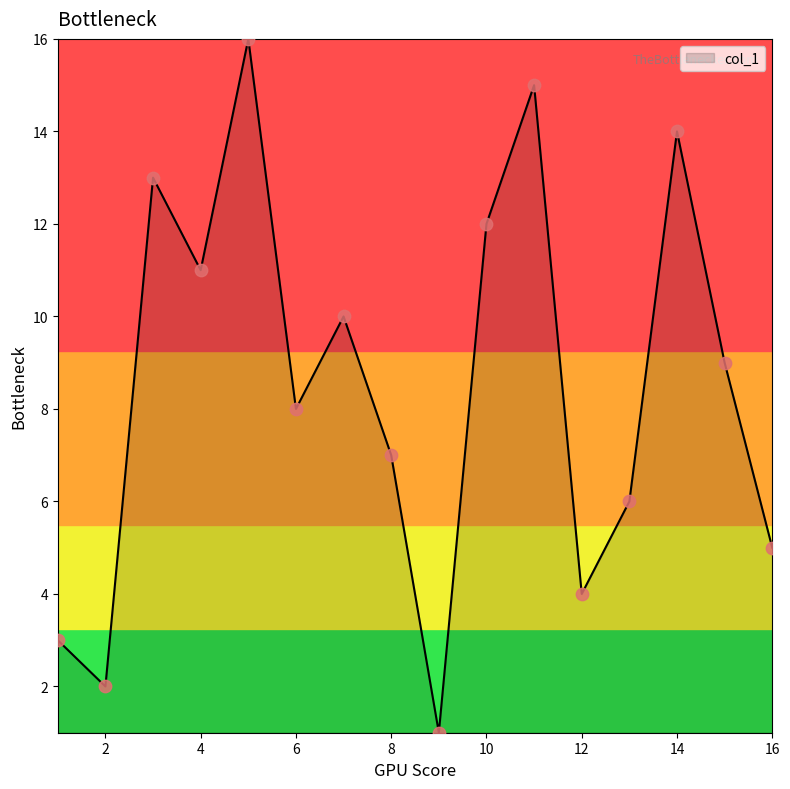

What is the greatest value displayed?

16